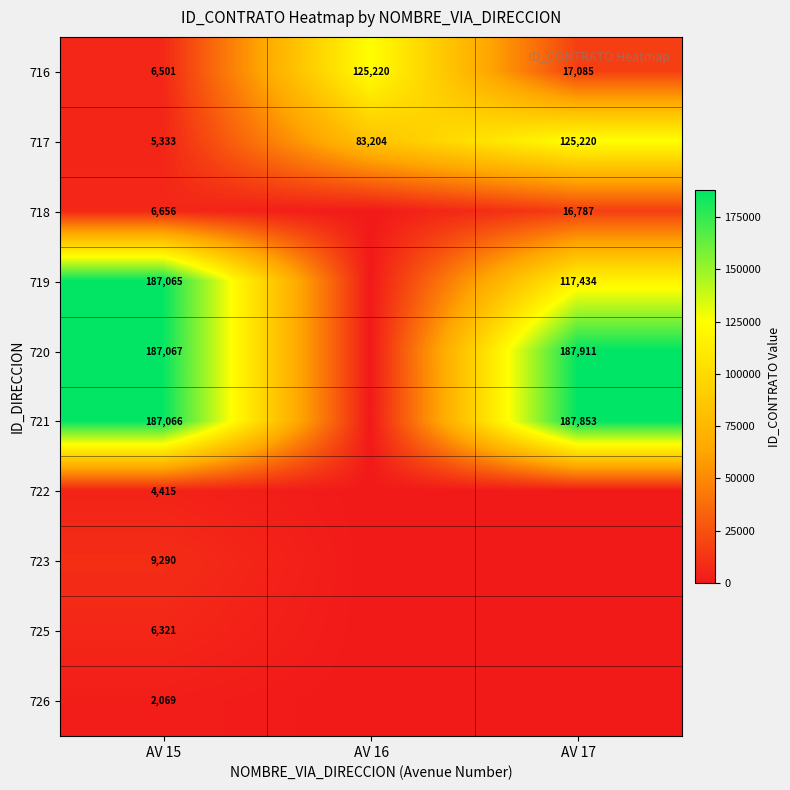

The 720 series shows 187911 at AV 17. True or false?

True